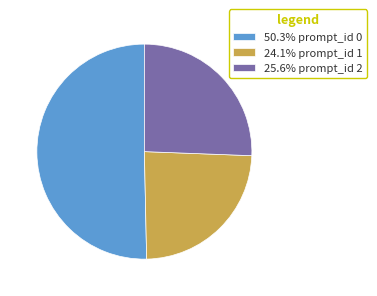

Combined, do 50.3% prompt_id 0 and 25.6% prompt_id 2 account for over 50%?

Yes